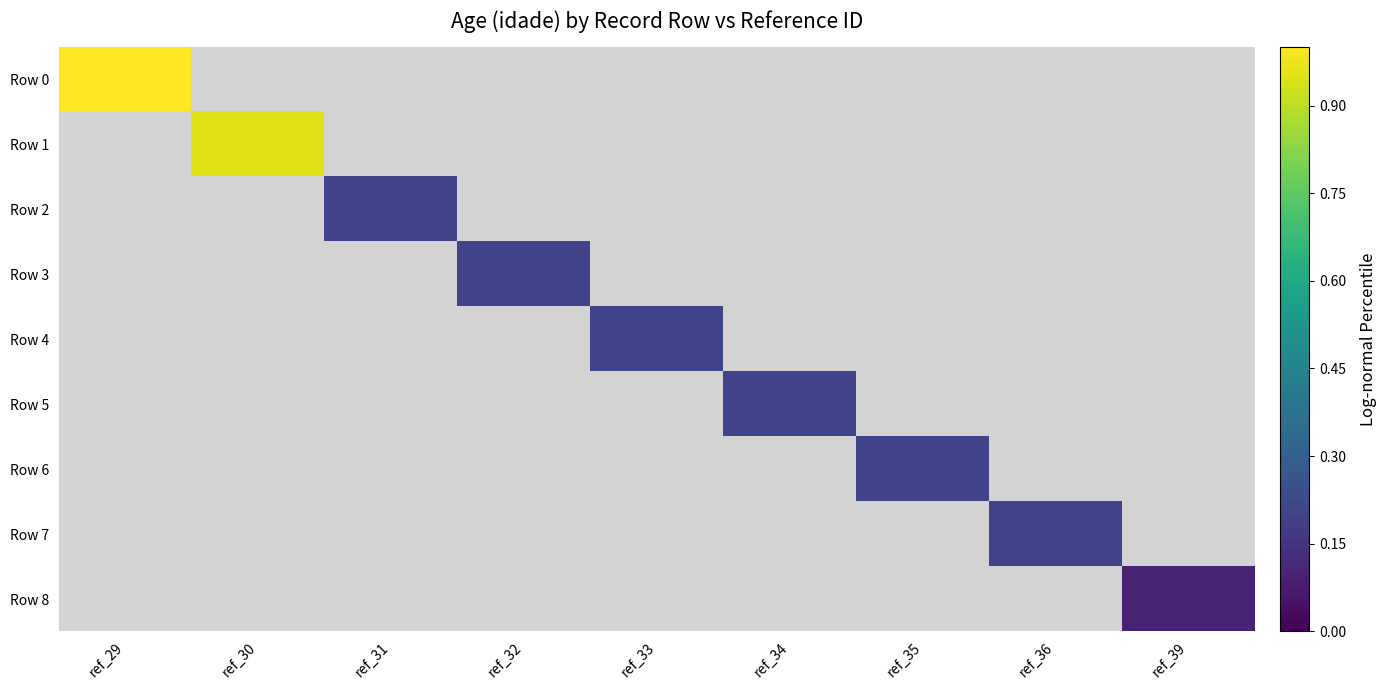

List the series in order of their overall mean, highest first.

Row 0, Row 1, Row 2, Row 3, Row 4, Row 5, Row 6, Row 7, Row 8